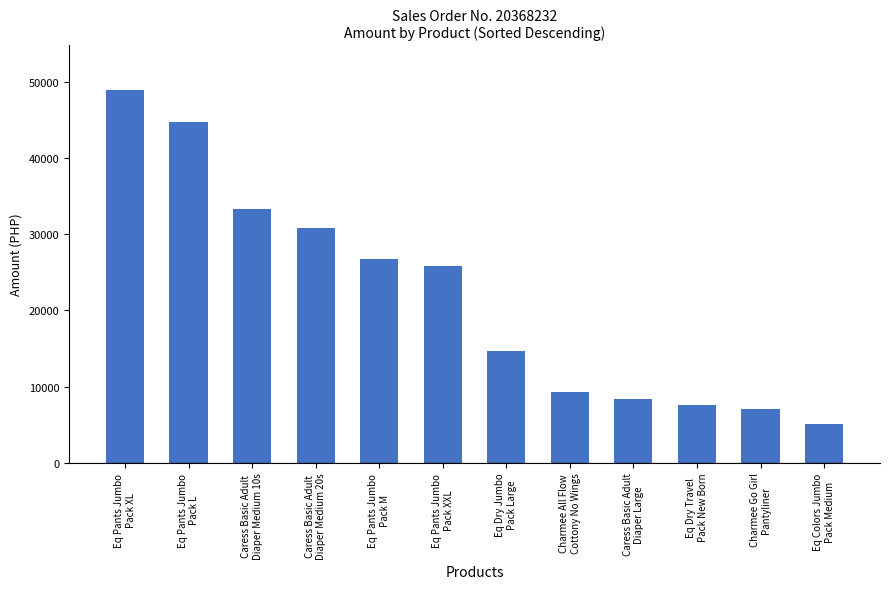

What value does the data have at Caress Basic Adult
Diaper Medium 20s?

30842.7